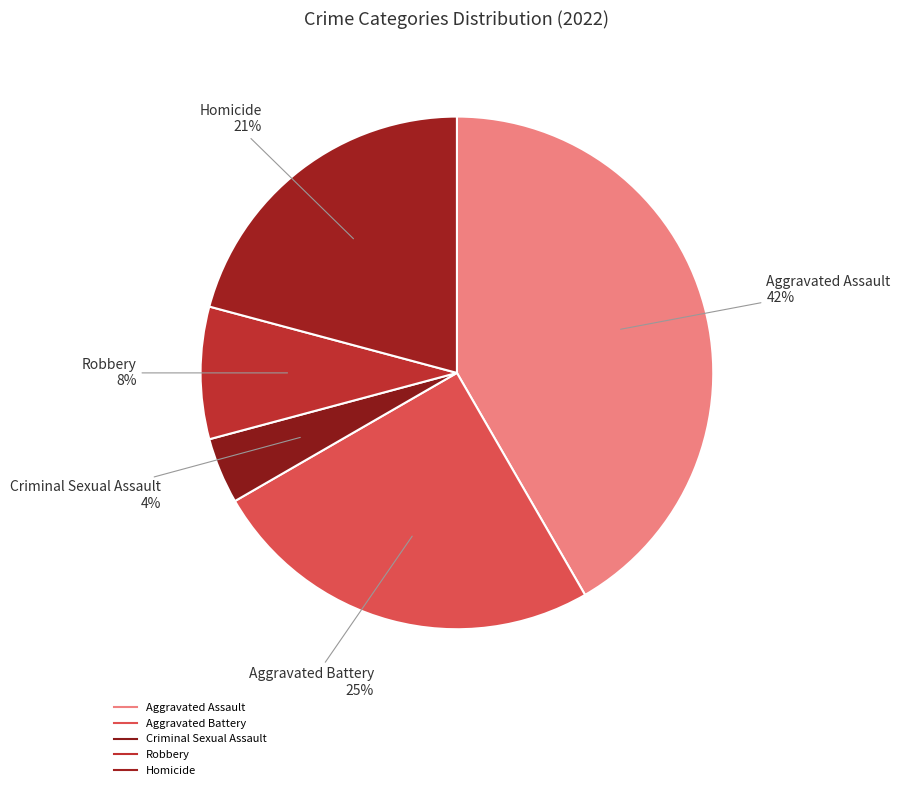

What is the smallest slice in the pie chart?

Criminal Sexual Assault